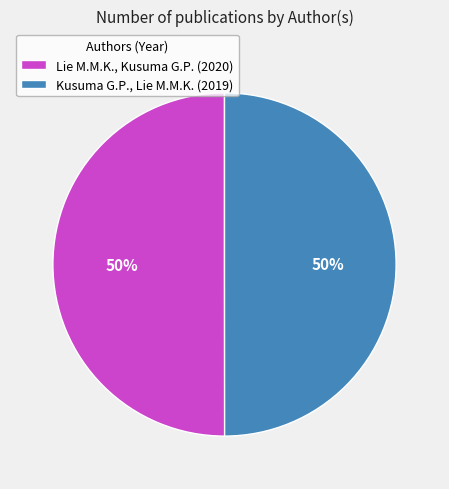

To the nearest percent, what is the combined percentage of Lie M.M.K., Kusuma G.P. and Kusuma G.P., Lie M.M.K.?

100%